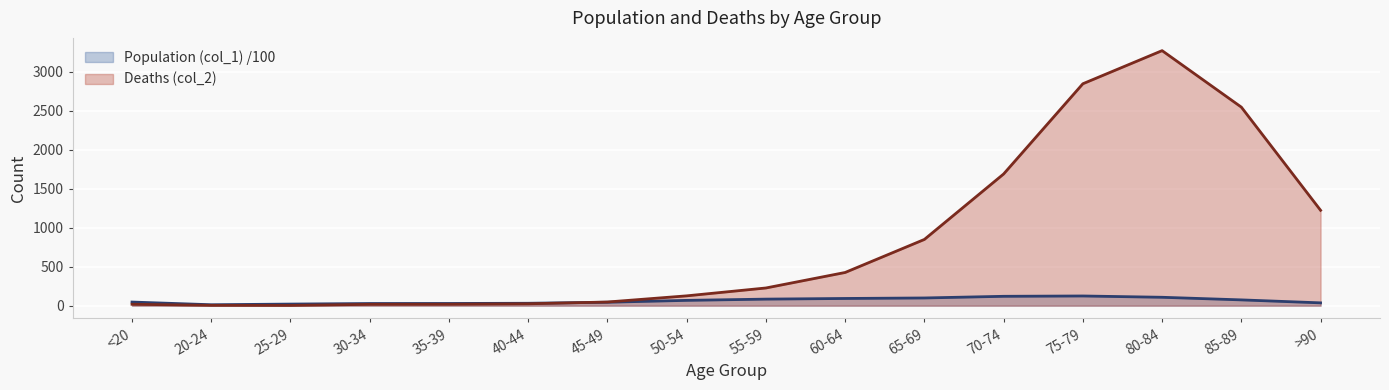

True or false: Deaths (col_2) and Population (col_1) cross at least once.

True